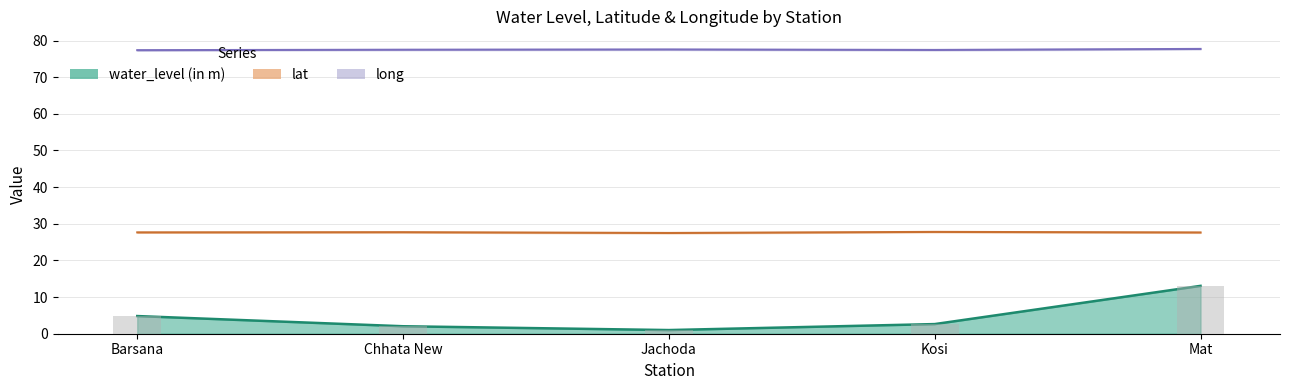

What are all the series names shown in the legend?

water_level (in m), lat, long